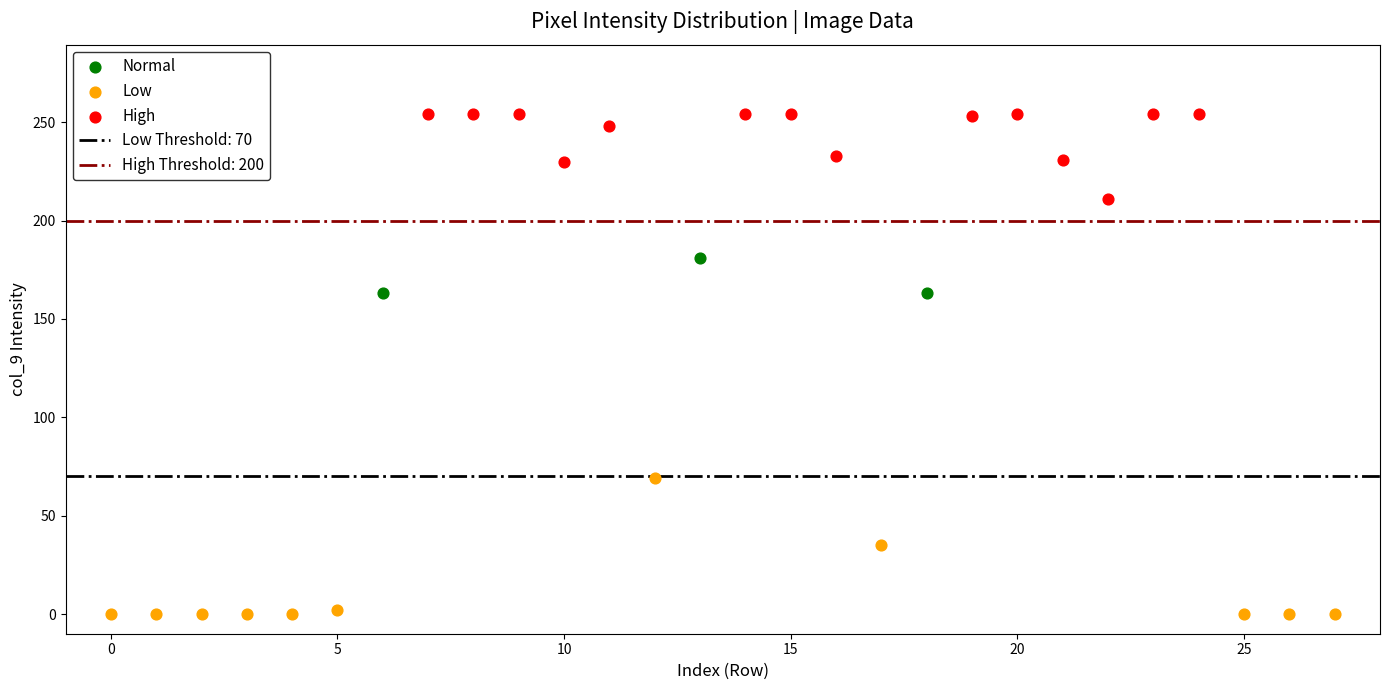

Which series contains the lowest Y value?

Low